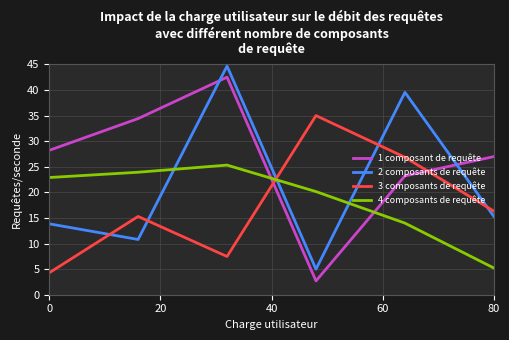

What is the maximum value shown in the chart?

44.7